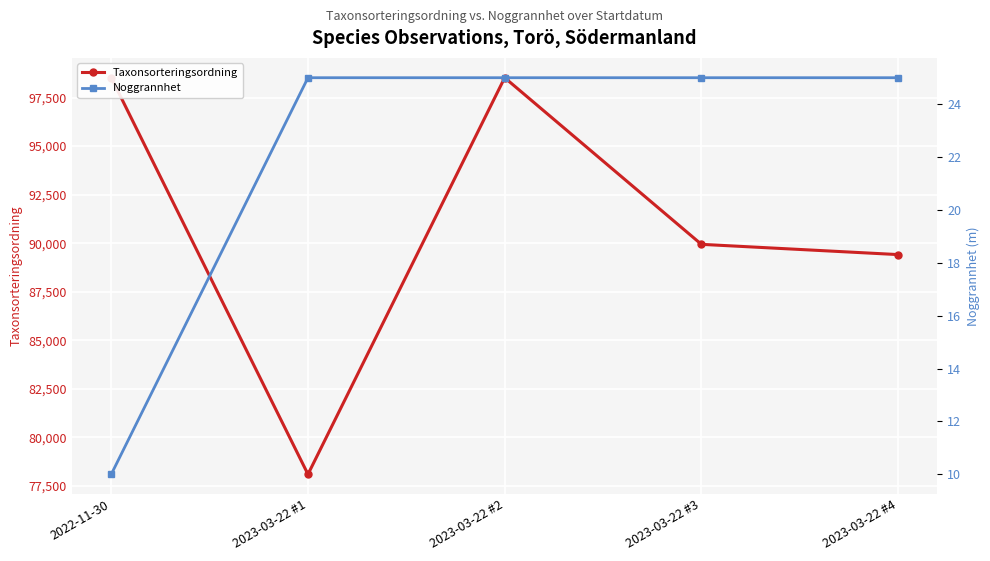

True or false: Noggrannhet has more than 2 points higher than both neighbors.

False